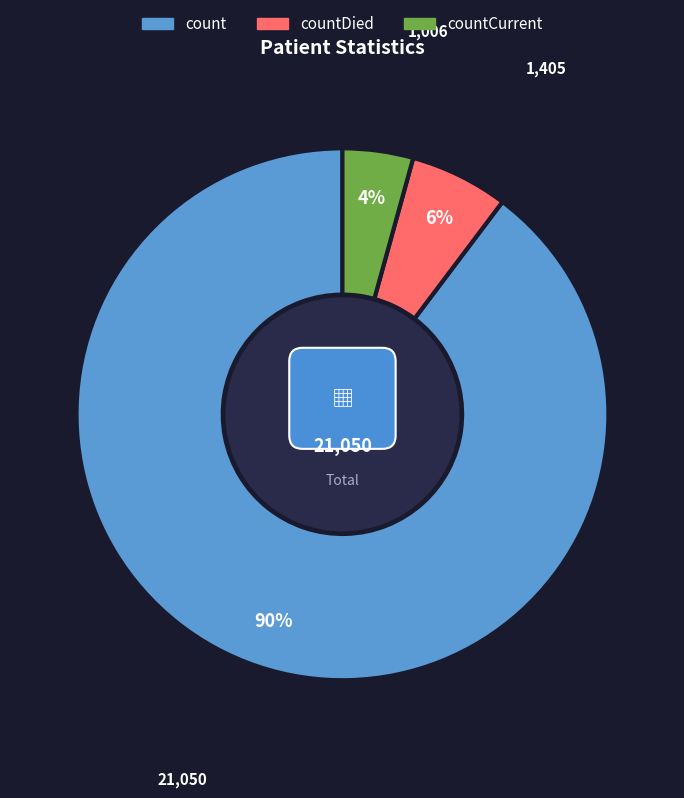

What is the smallest slice in the pie chart?

countCurrent